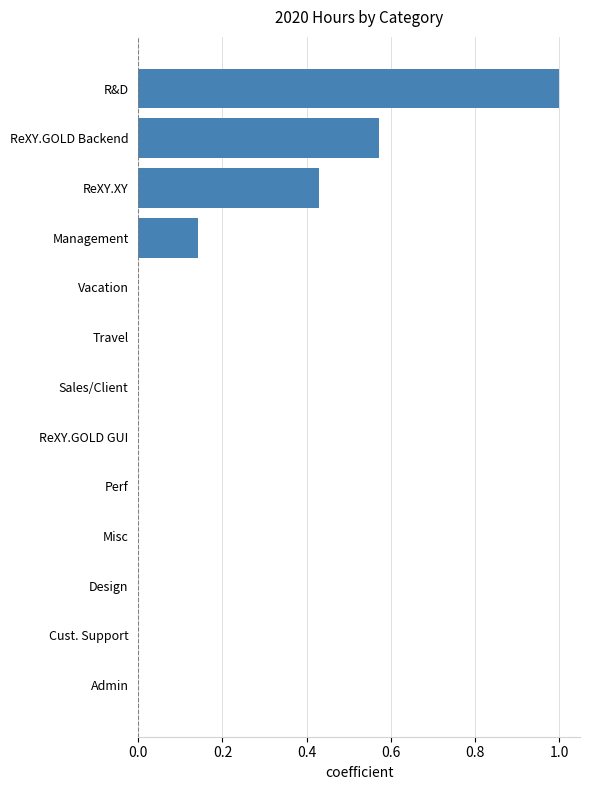

Count the values in the range 0 to 1.

13